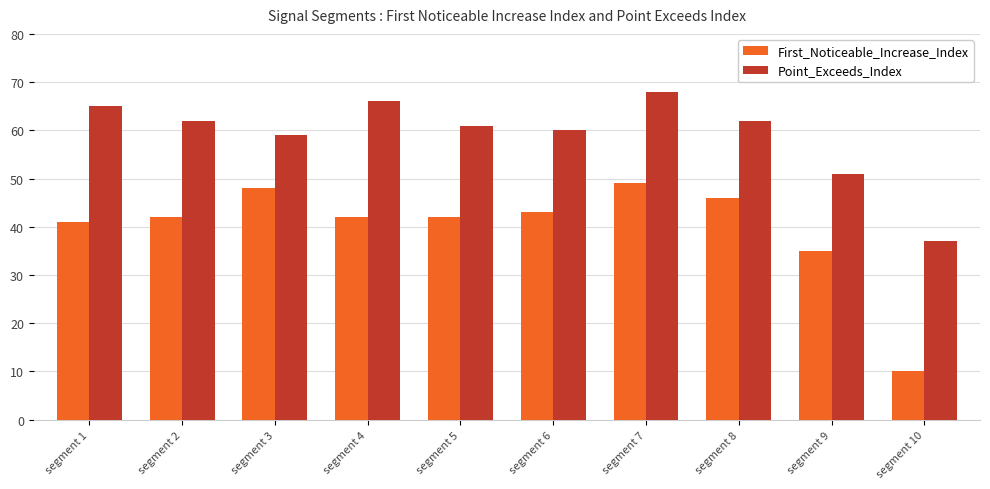

Is the value of Point_Exceeds_Index at segment 6 greater than the value of First_Noticeable_Increase_Index at segment 8?

Yes